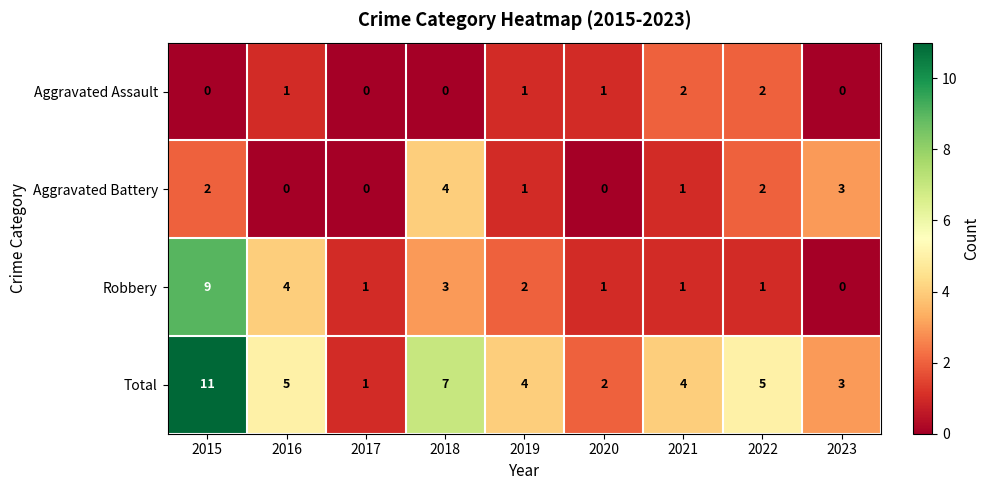

At which label does Total reach its peak?

2015